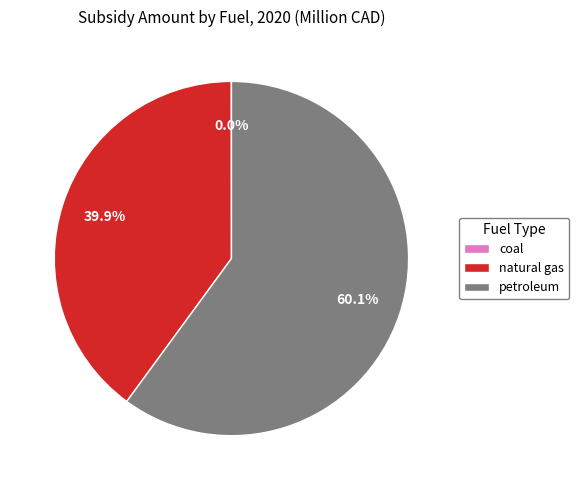

Combined, what portion of the pie is natural gas and petroleum?

100.0%